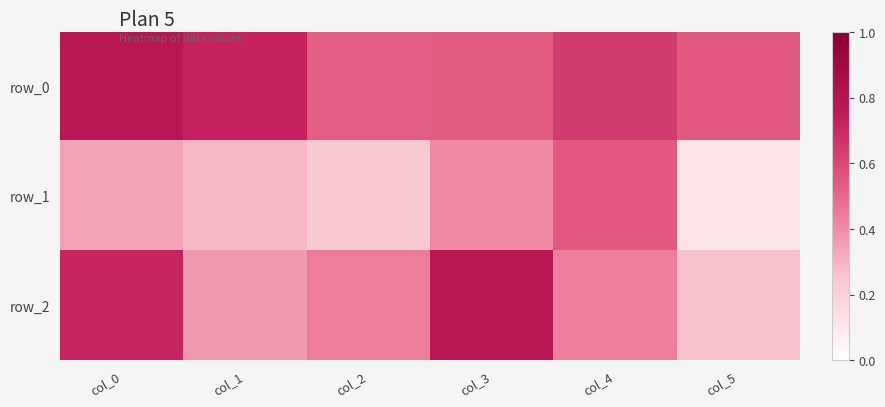

List the series in order of their overall mean, highest first.

row_0, row_2, row_1